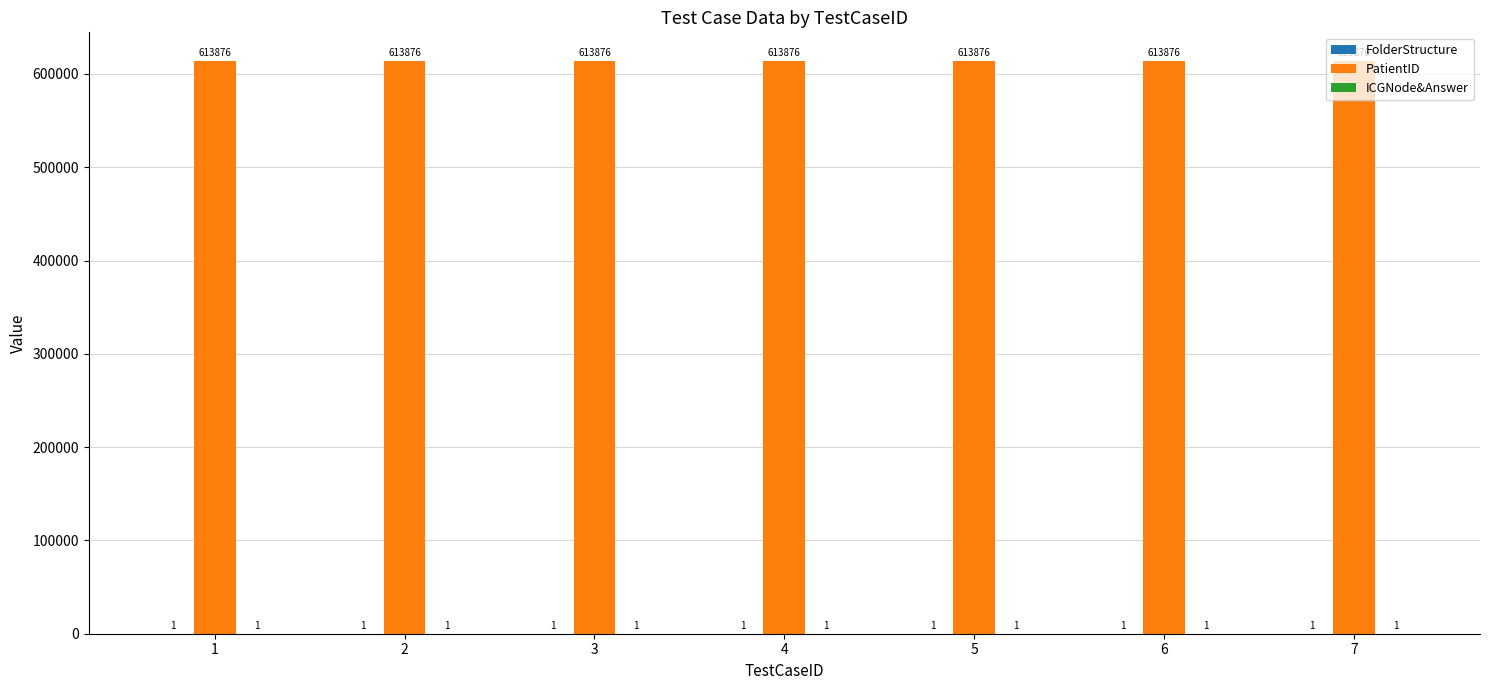

Which series has the largest total across all categories?

PatientID